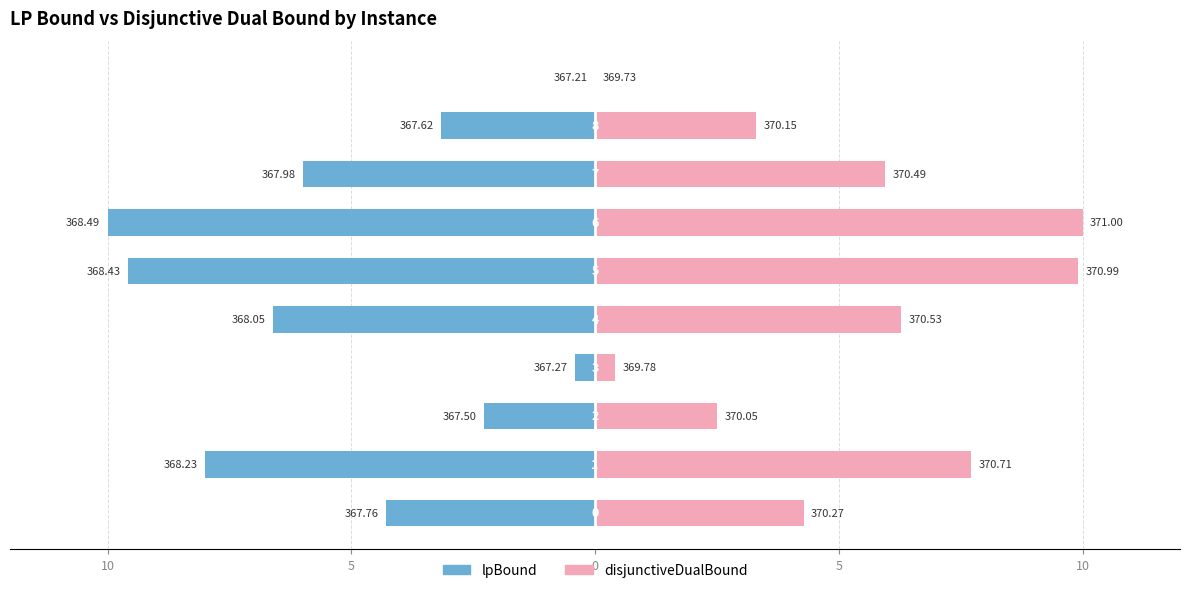

True or false: lpBound has a value of -9.6 at 5.

True